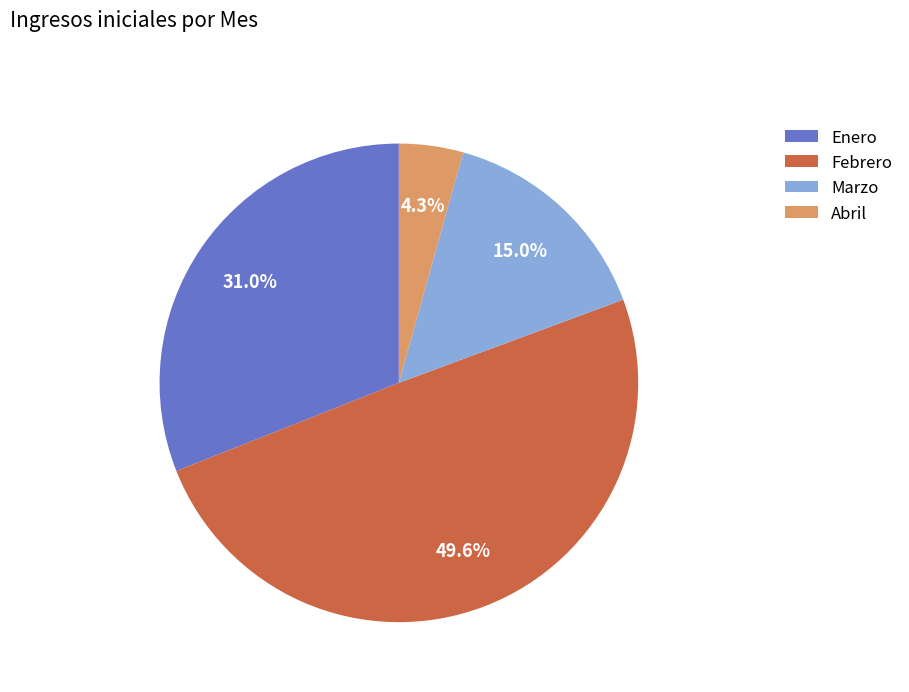

Is it true that Enero is 38% of the pie?

False